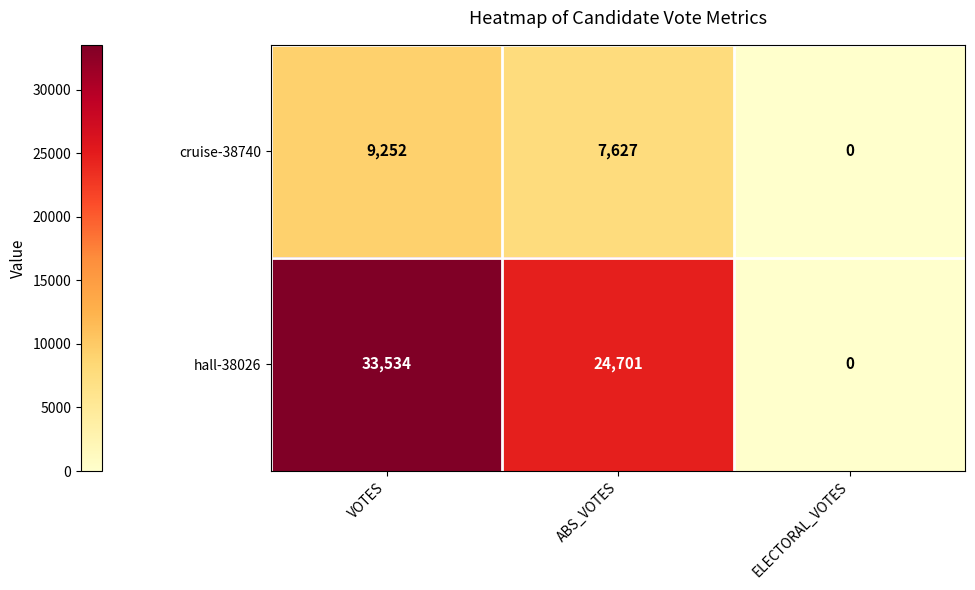

At which label does cruise-38740 first exceed 7627?

VOTES